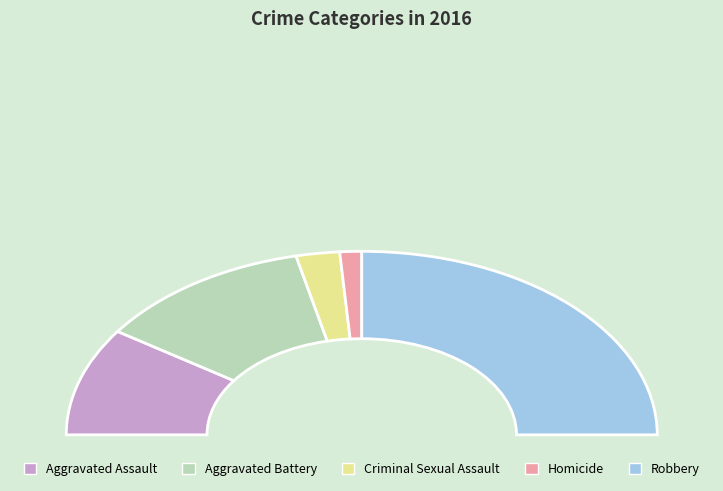

Is it true that Robbery is 45% of the pie?

False